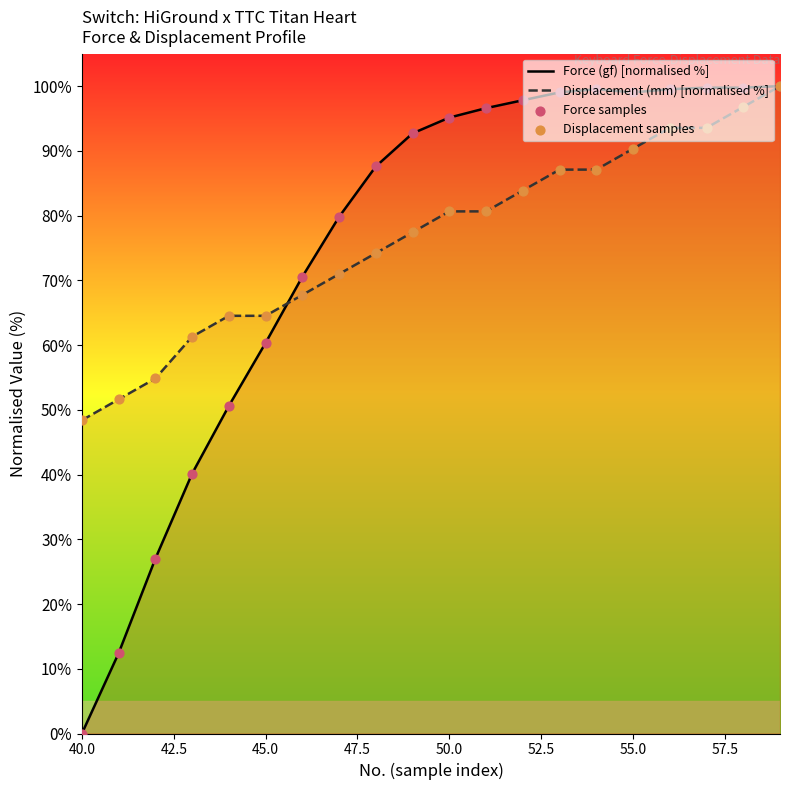

What is the lowest value of the Displacement (mm) [normalised %] series?

48.4